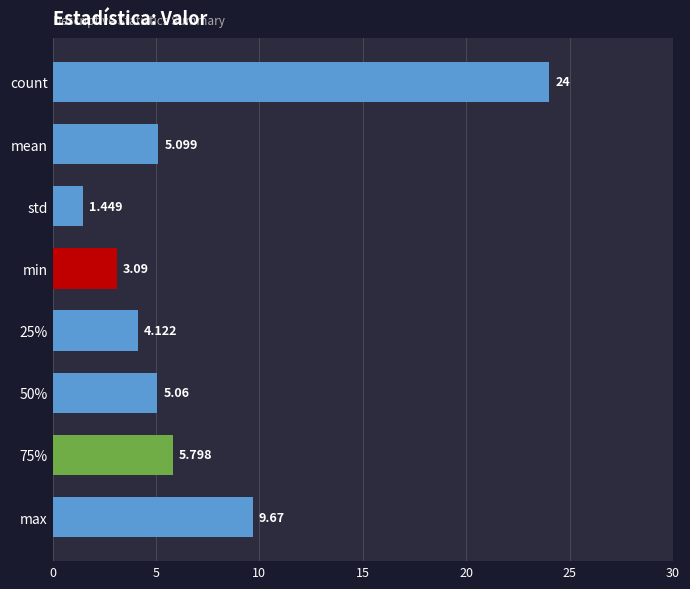

What is the difference between the second highest and minimum values?

8.2